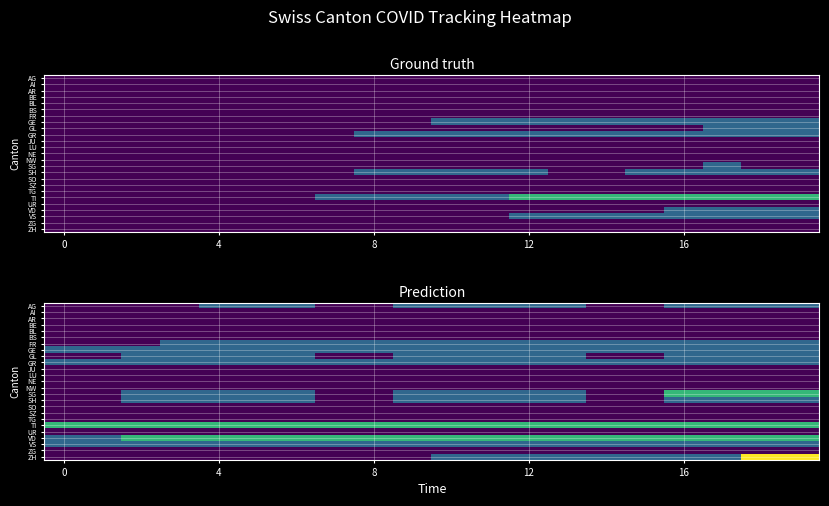

What is the sum of all SG values?

18